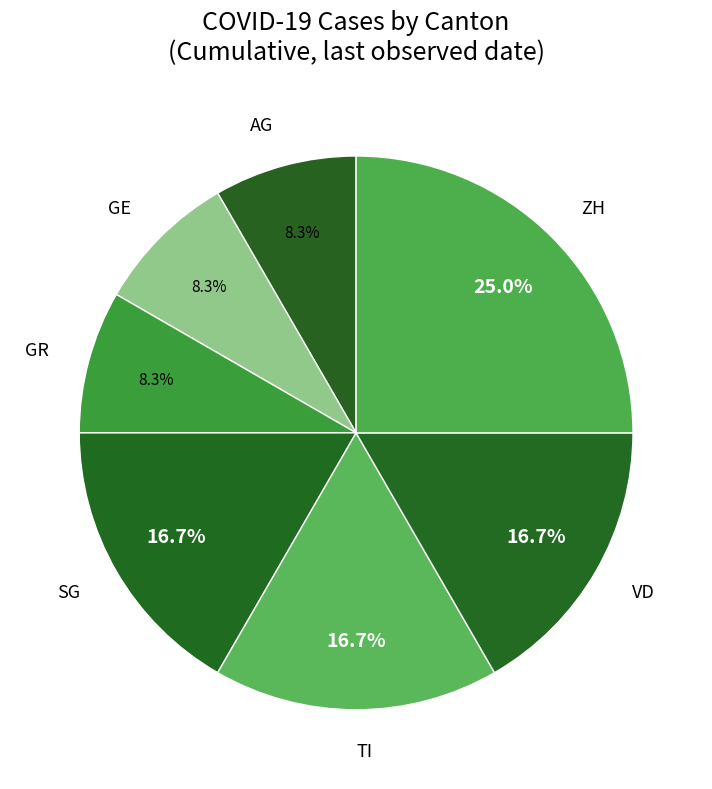

To the nearest percent, what is the difference between the largest and smallest slice percentages?

17%